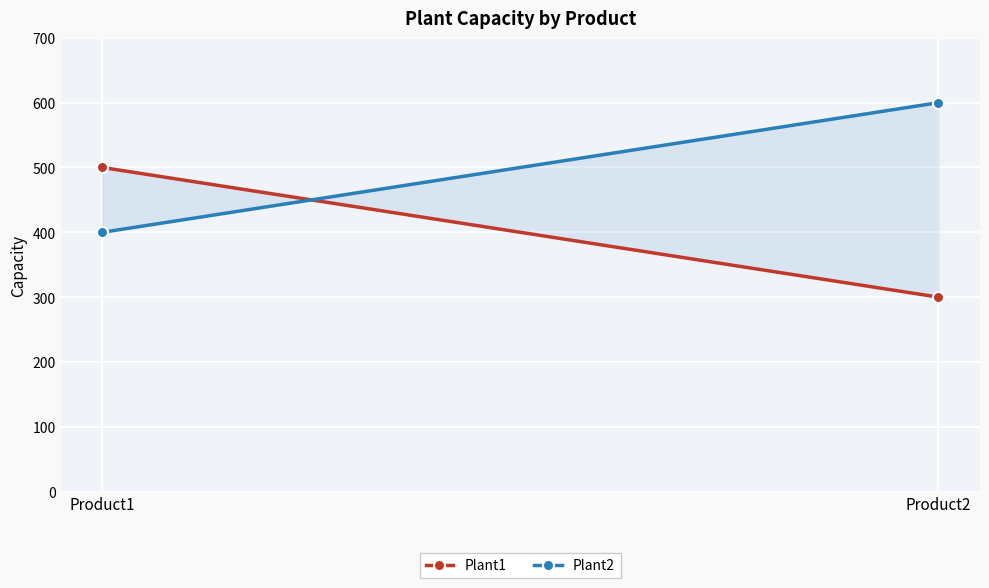

Reading left to right, extract all data points from this chart.

Plant1: Product1=500	Product2=300
Plant2: Product1=400	Product2=600